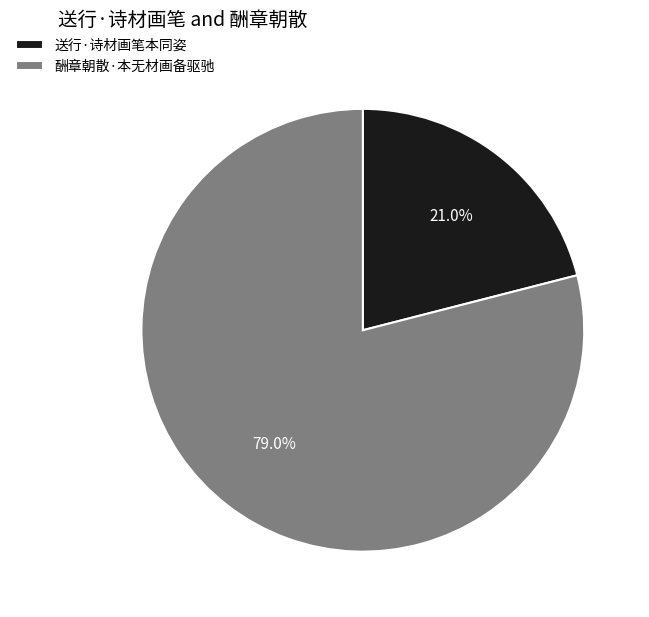

Do 酬章朝散·本无材画备驱驰 and 送行·诗材画笔本同姿 together represent more than half of the pie?

Yes